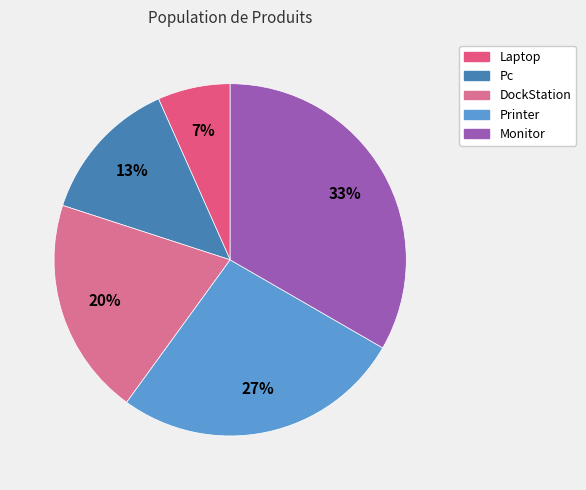

What is the smallest slice in the pie chart?

Laptop